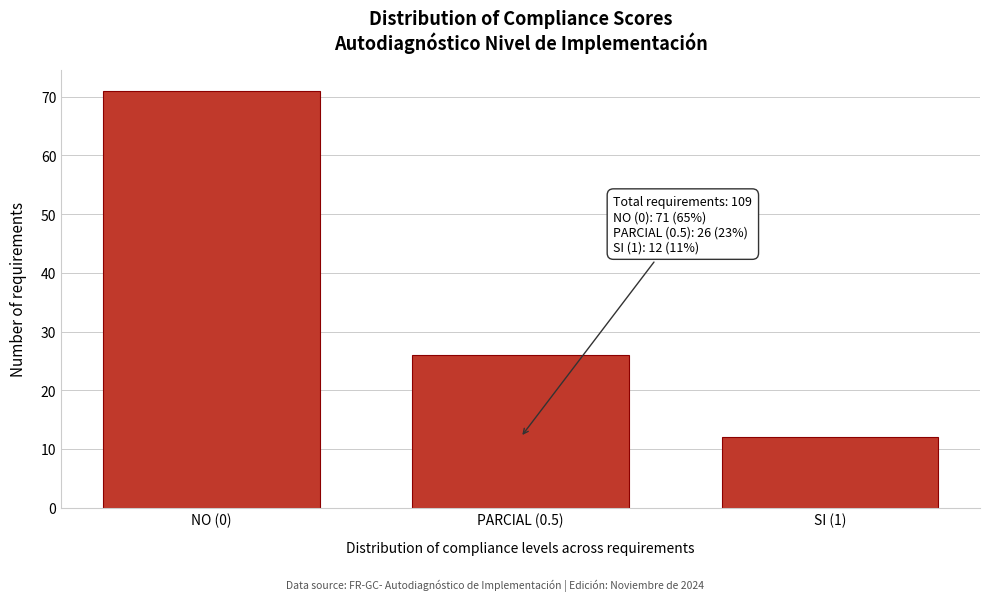

Reading left to right, transcribe all the data shown in this chart.

71	26	12